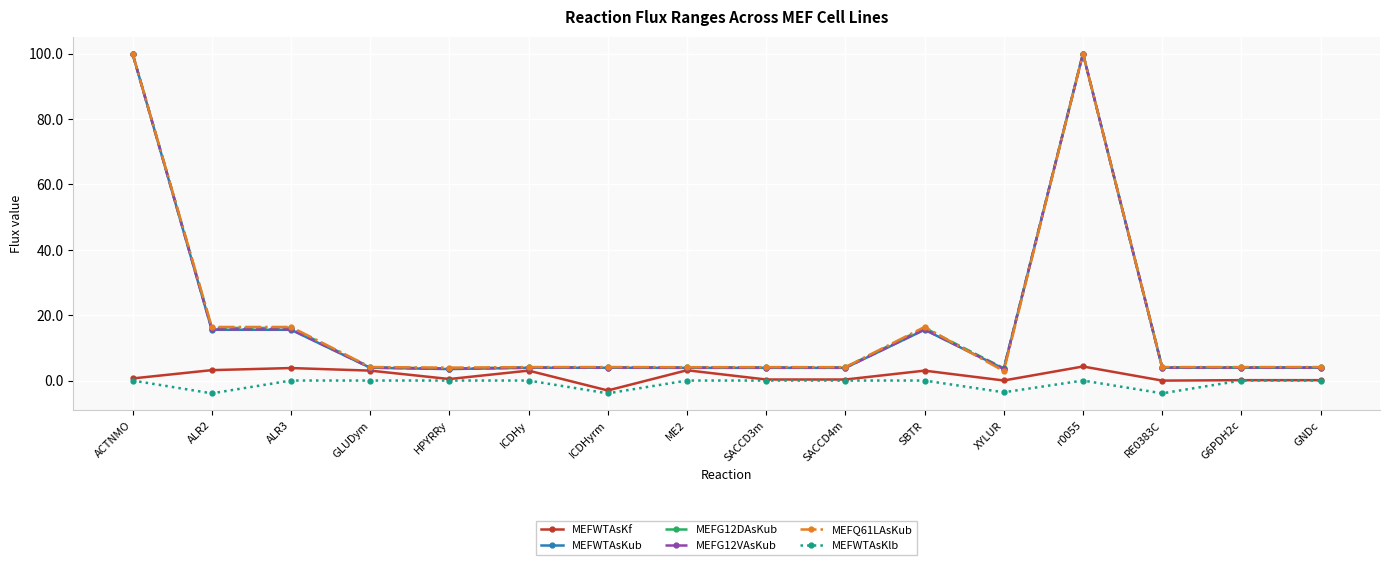

What is the total value across all series at ICDHyrm?

9.1